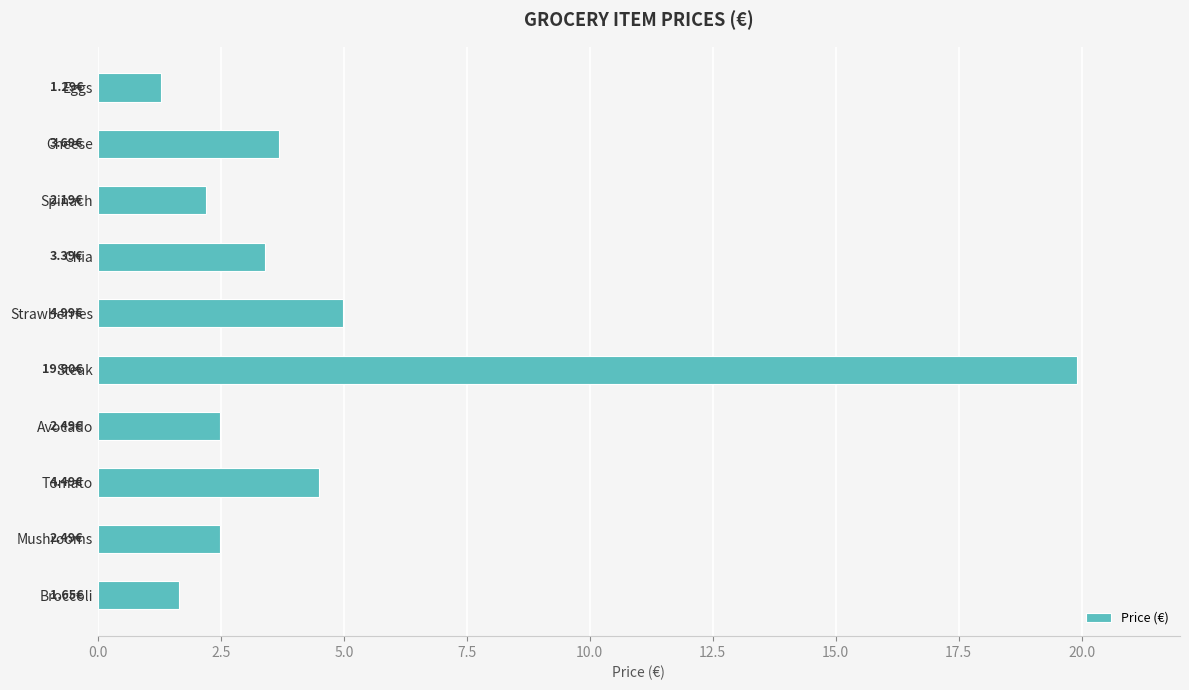

At which category does the chart reach its peak across all series?

Steak